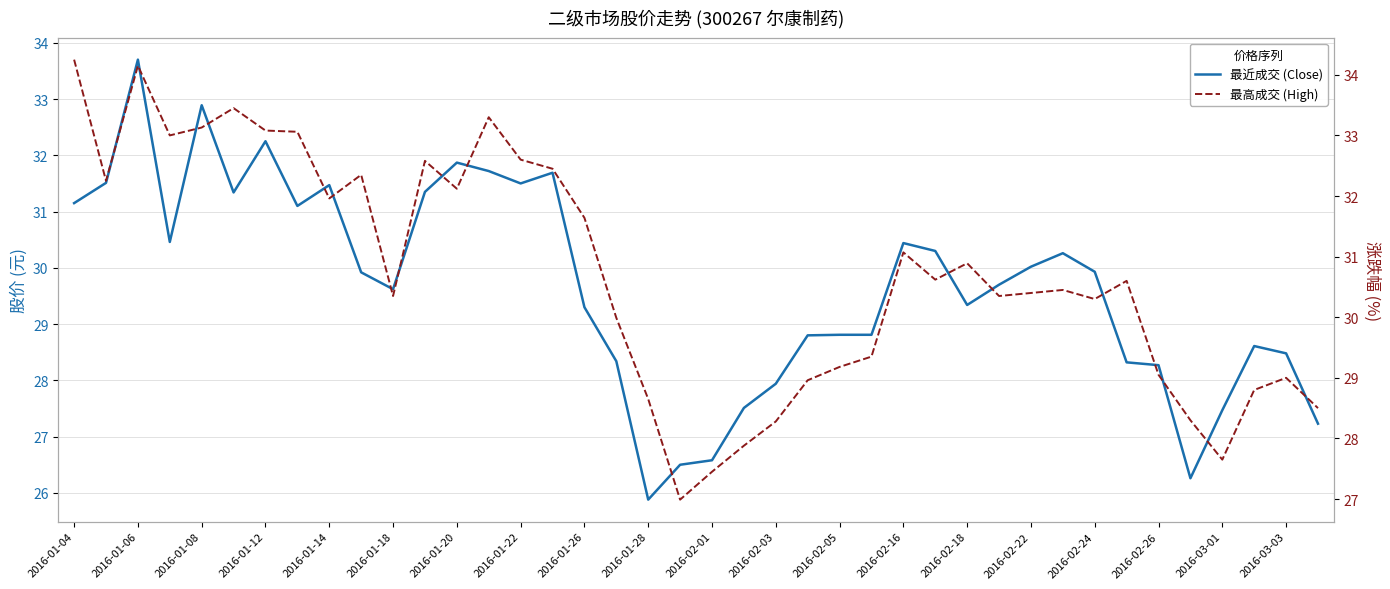

True or false: 最高成交 (High) and 最近成交 (Close) cross at least once.

False